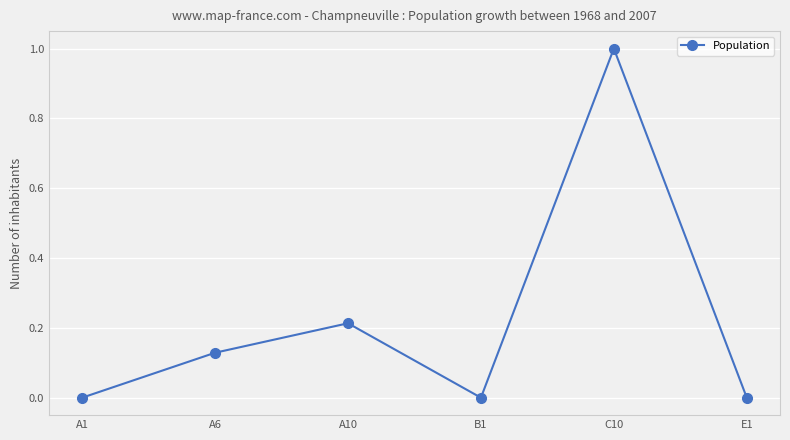

What is the sum of the values at A10 and C10?

1.2